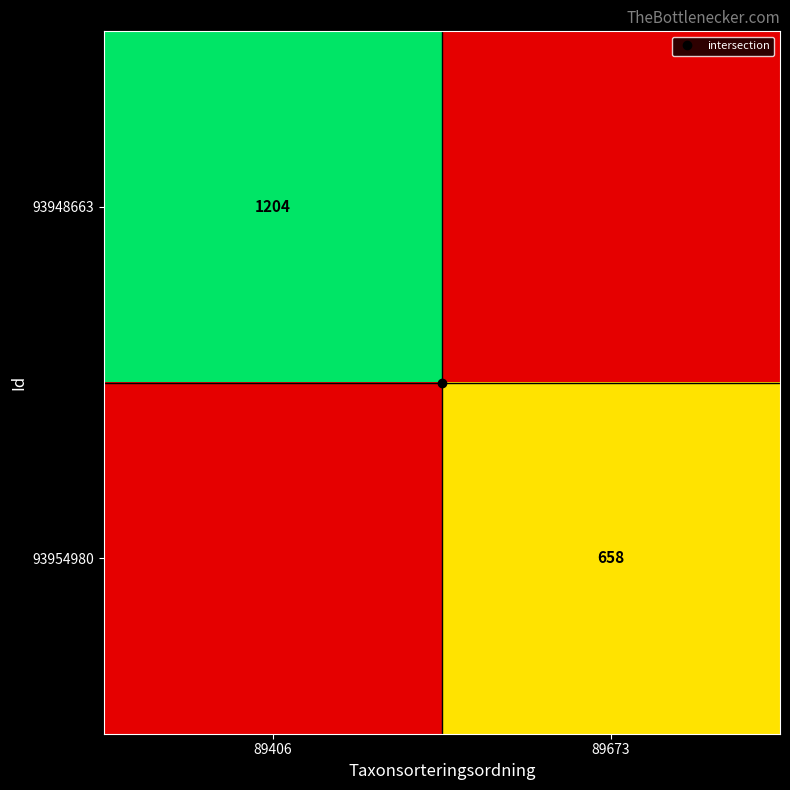

At which label is 93948663 closest to 602?

89406